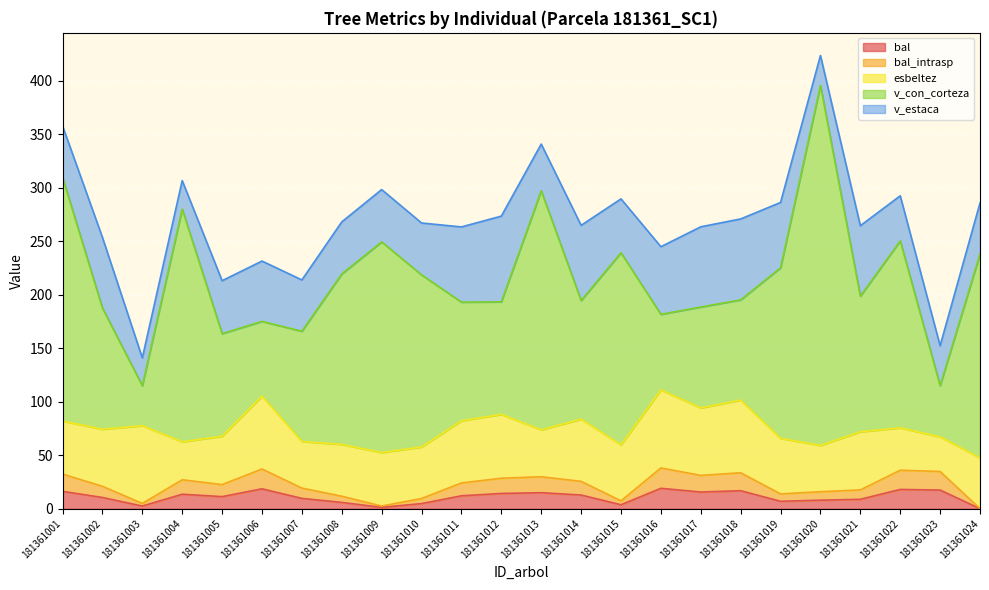

Does the chart display data point markers on the line(s)?

No